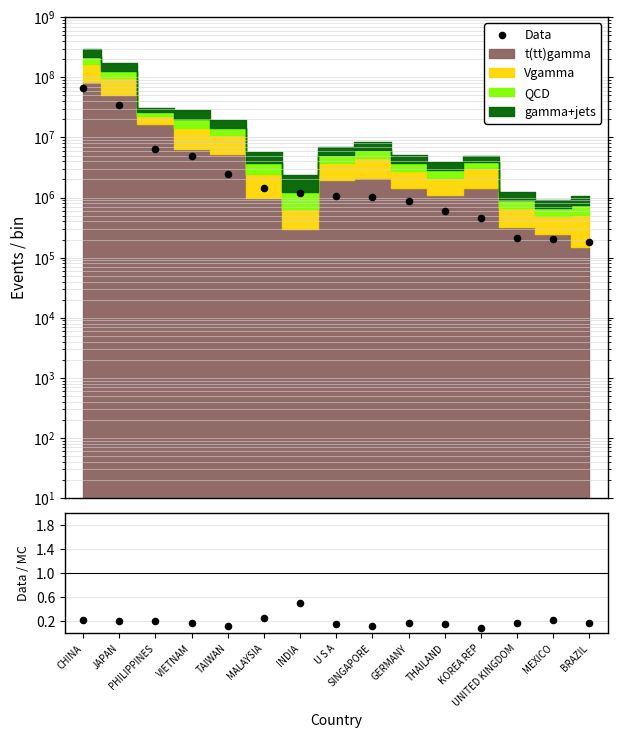

At which category is the sum across all series the highest?

CHINA